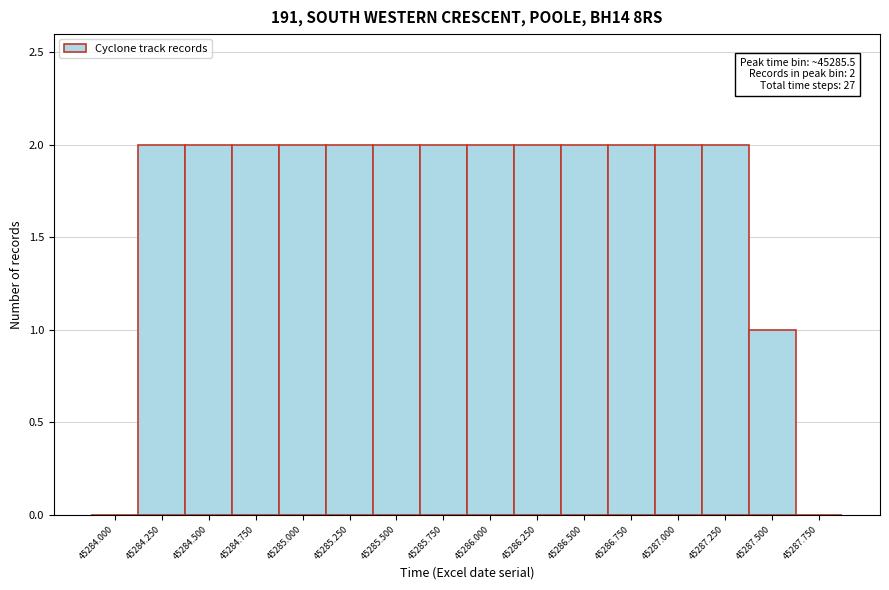

Reading left to right, transcribe all the data shown in this chart.

45284.000=0	45284.250=2	45284.500=2	45284.750=2	45285.000=2	45285.250=2	45285.500=2	45285.750=2	45286.000=2	45286.250=2	45286.500=2	45286.750=2	45287.000=2	45287.250=2	45287.500=1	45287.750=0